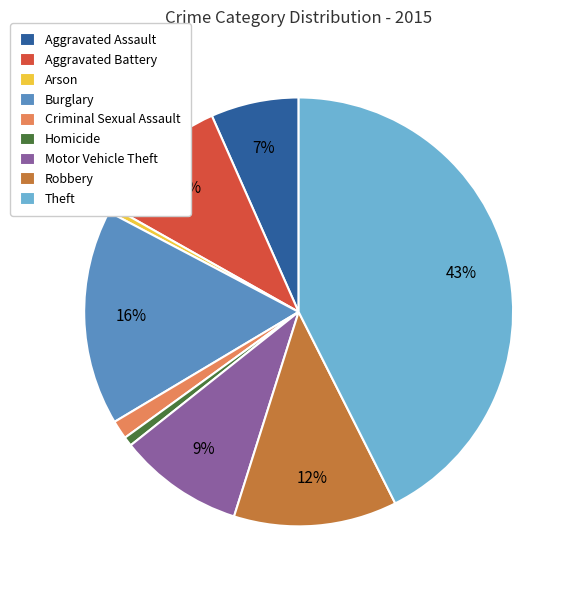

What is the largest slice in the pie chart?

Theft